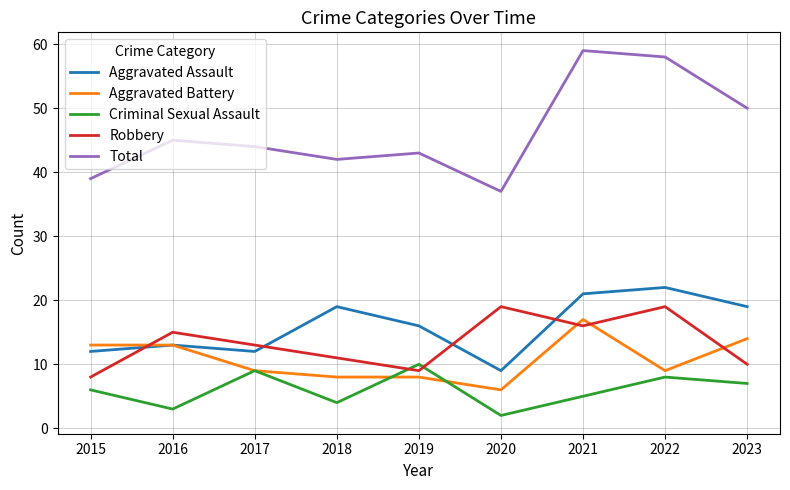

What is the difference between the Robbery values at 2022 and 2023?

9